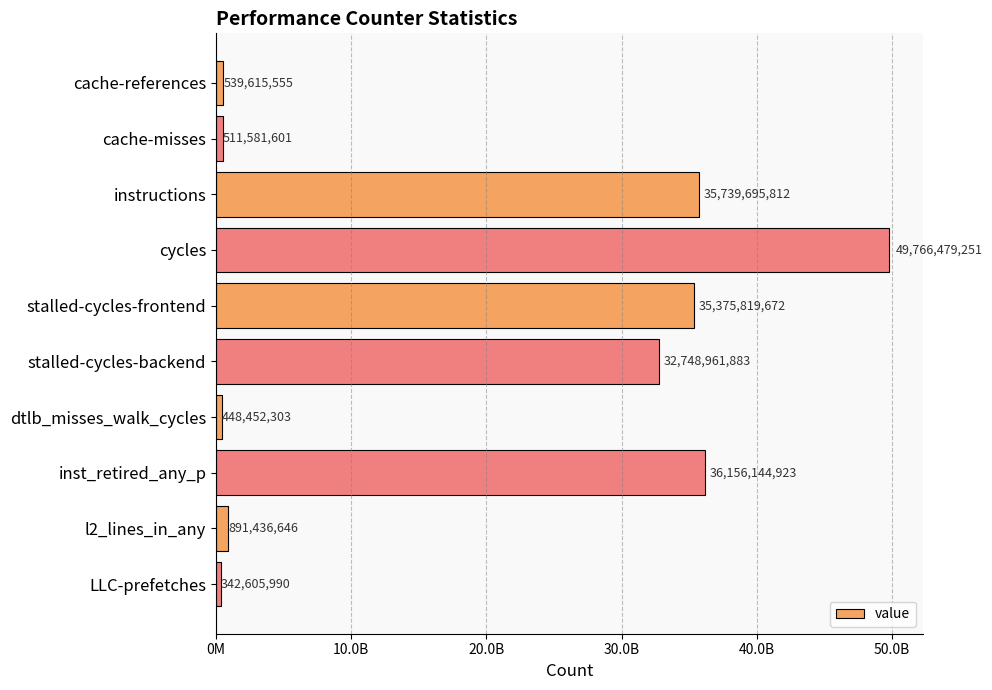

Are the bars horizontal?

Yes